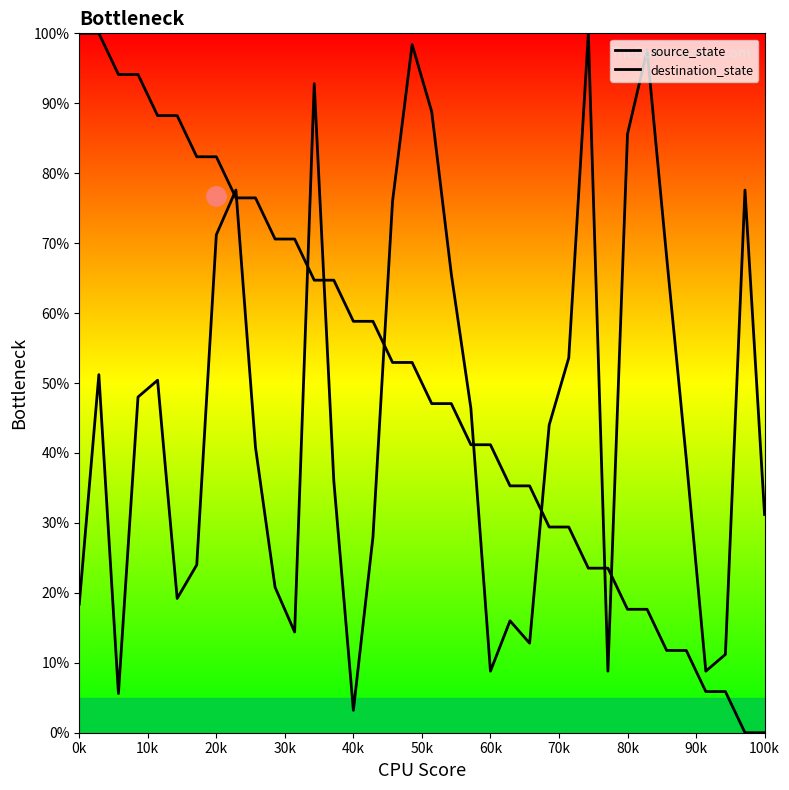

What is the difference between the second highest and minimum values in the destination_state series?

95.2